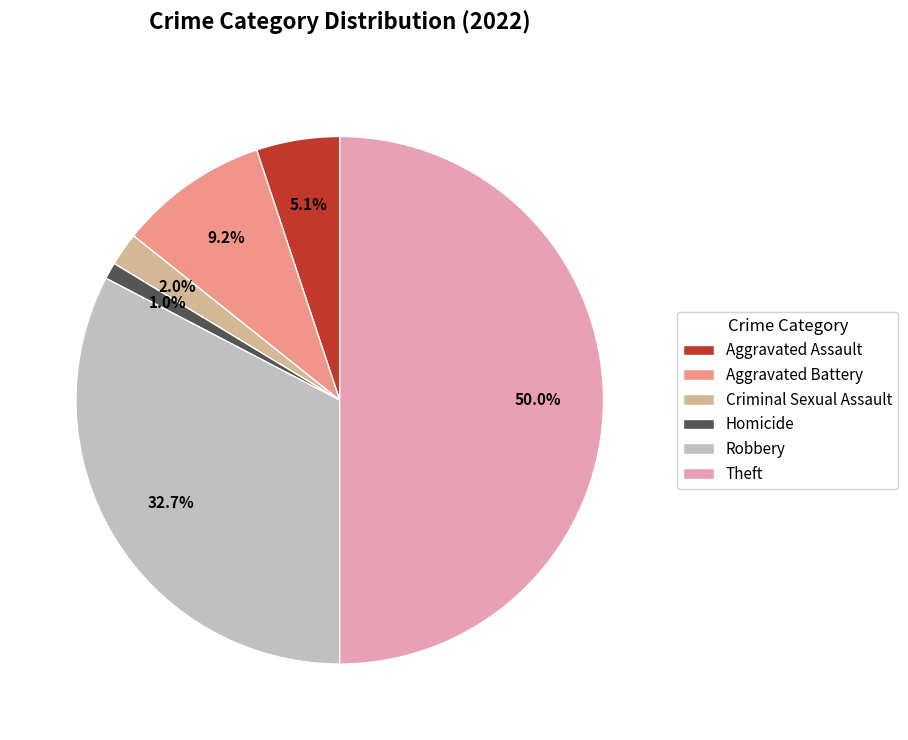

Which slice is the smallest?

Homicide